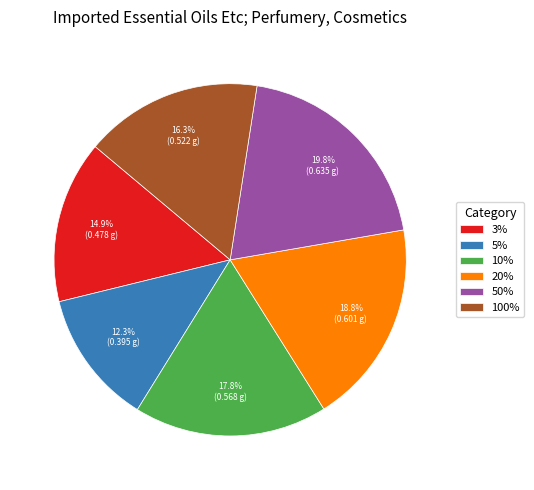

Which has a higher value, 50% or 100%?

50%